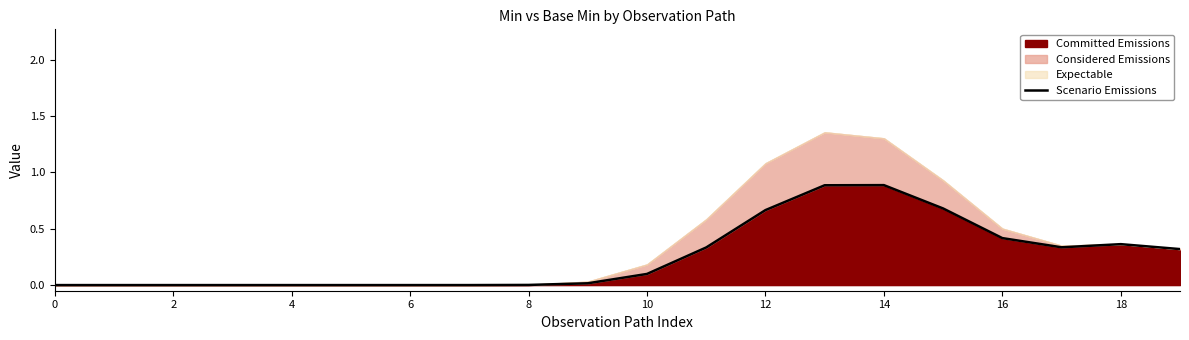

Which has a higher value, 16 or 11?

16